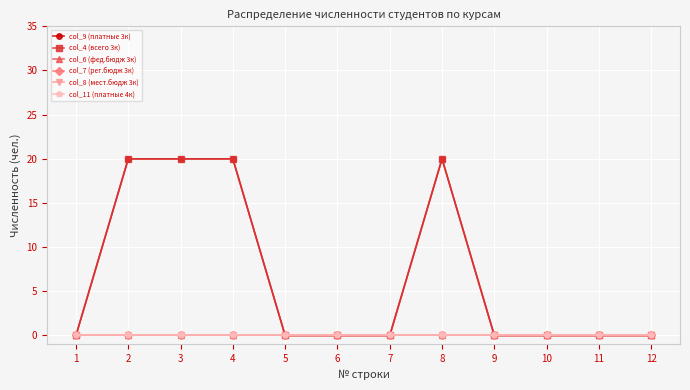

What is the greatest value displayed?

20